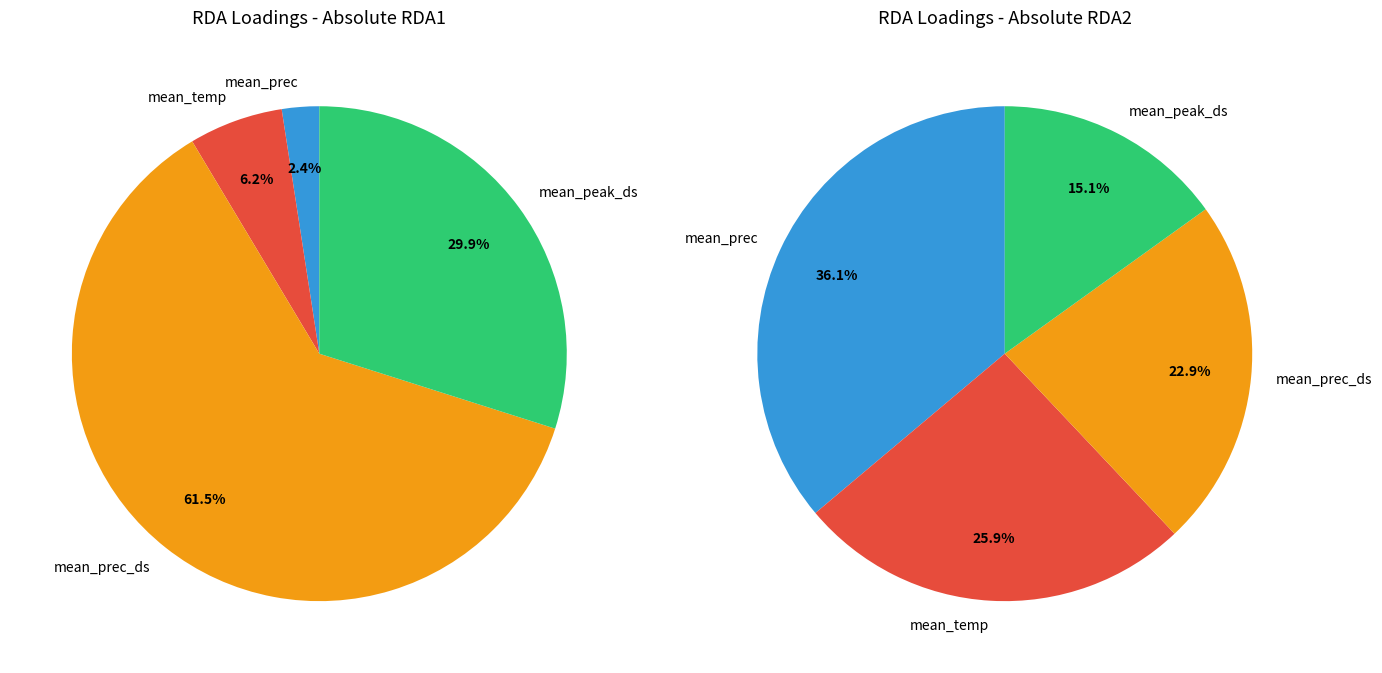

Combined, do mean_peak_ds and mean_prec_ds account for over 50%?

Yes